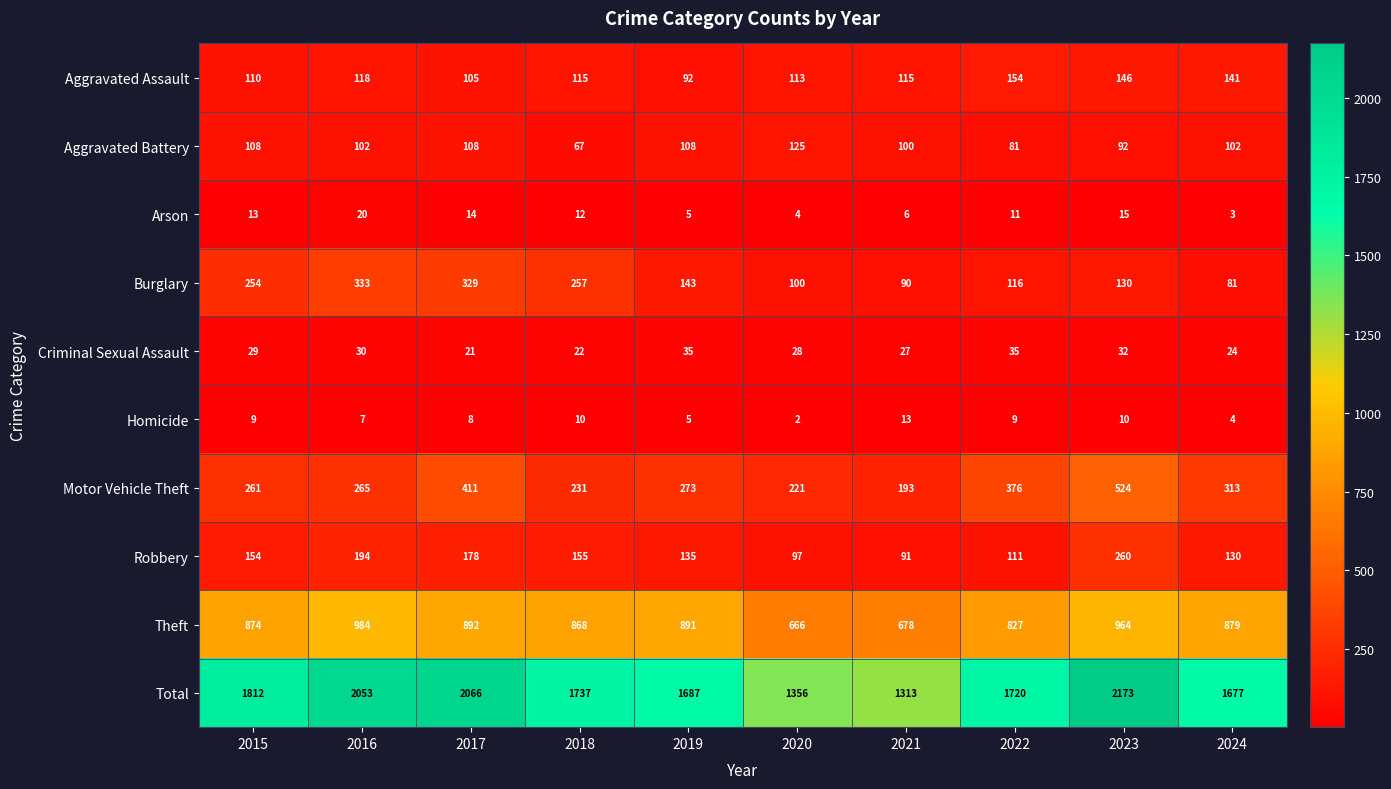

What is the sum of the Arson values at 2022 and 2021?

17